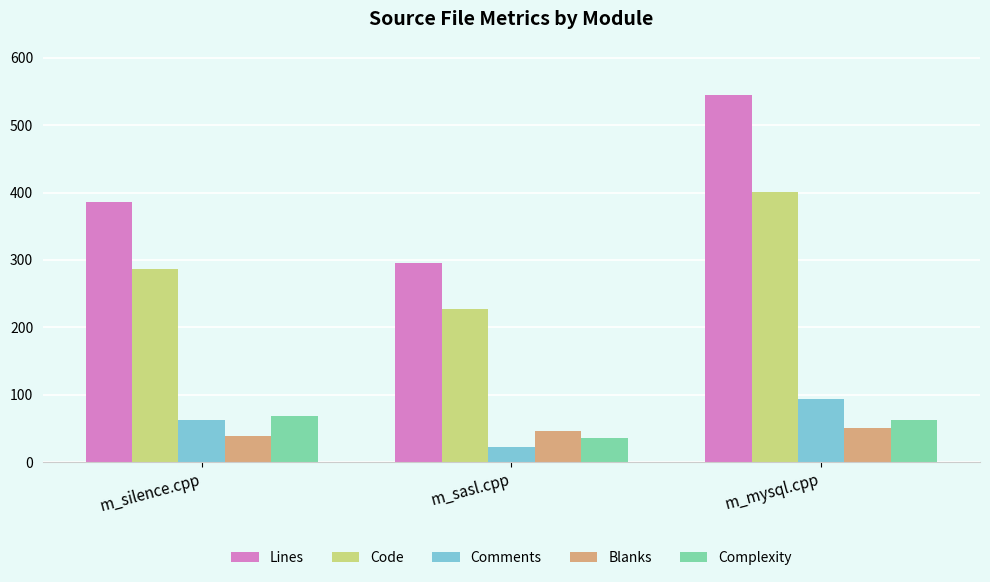

How many Blanks values are between 38 and 51?

3